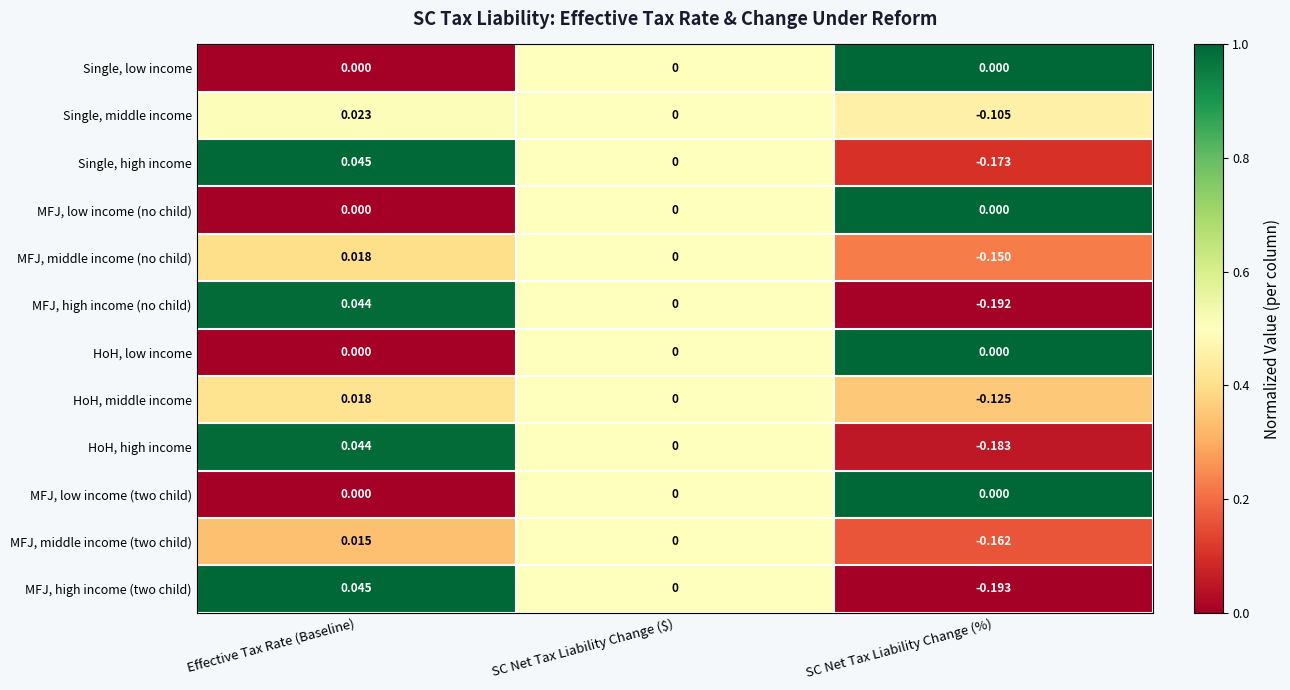

How many series are shown in this chart?

12